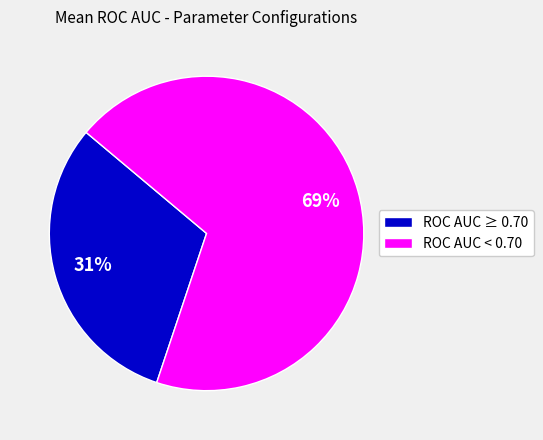

Do ROC AUC < 0.70 and ROC AUC ≥ 0.70 together represent more than half of the pie?

Yes